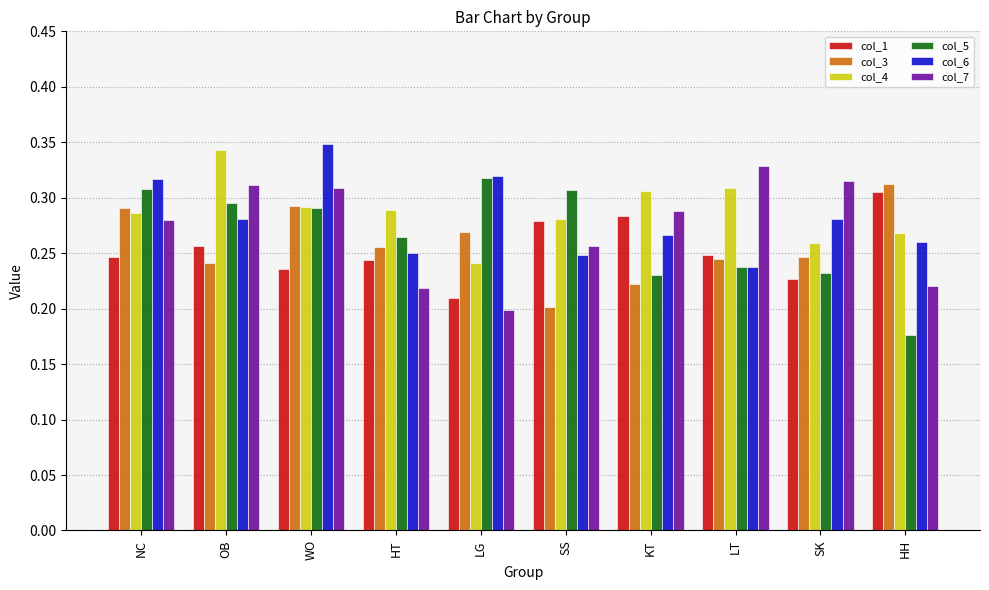

Is it true that col_3 equals 0.2 at OB?

True